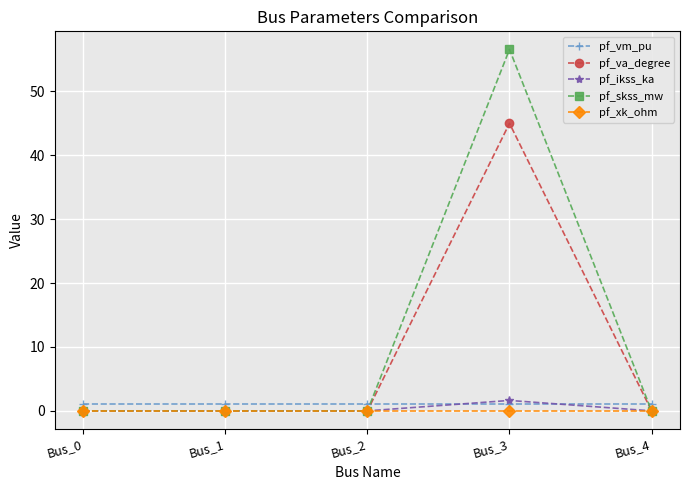

The pf_xk_ohm series shows 0.0 at Bus_1. True or false?

True